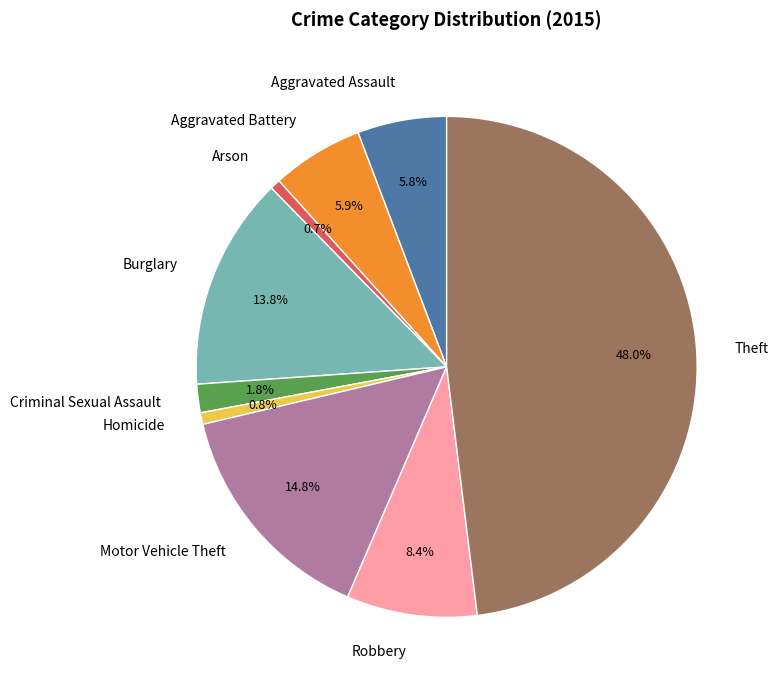

The Homicide slice represents 1% of the pie. True or false?

True